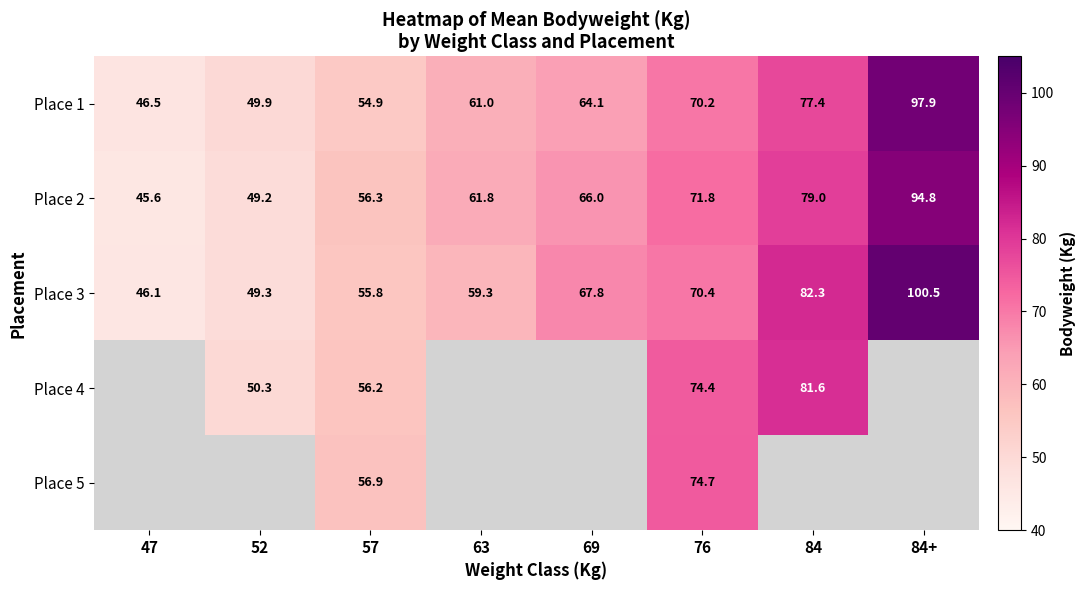

The Place 5 series shows 48.2 at 76. True or false?

False